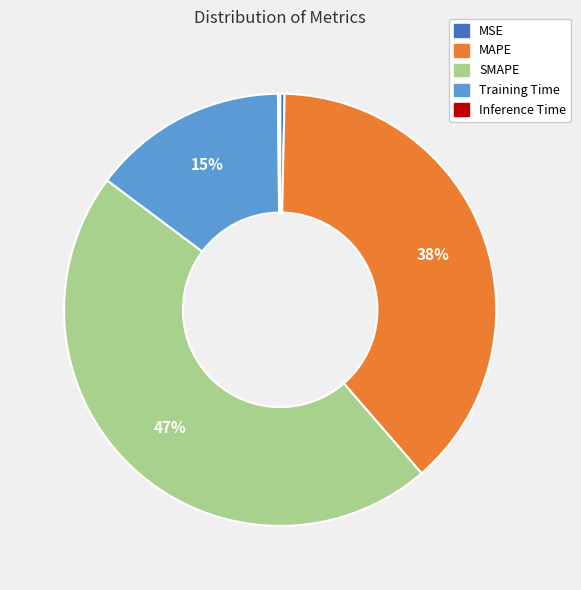

Is it true that MSE is 7% of the pie?

False